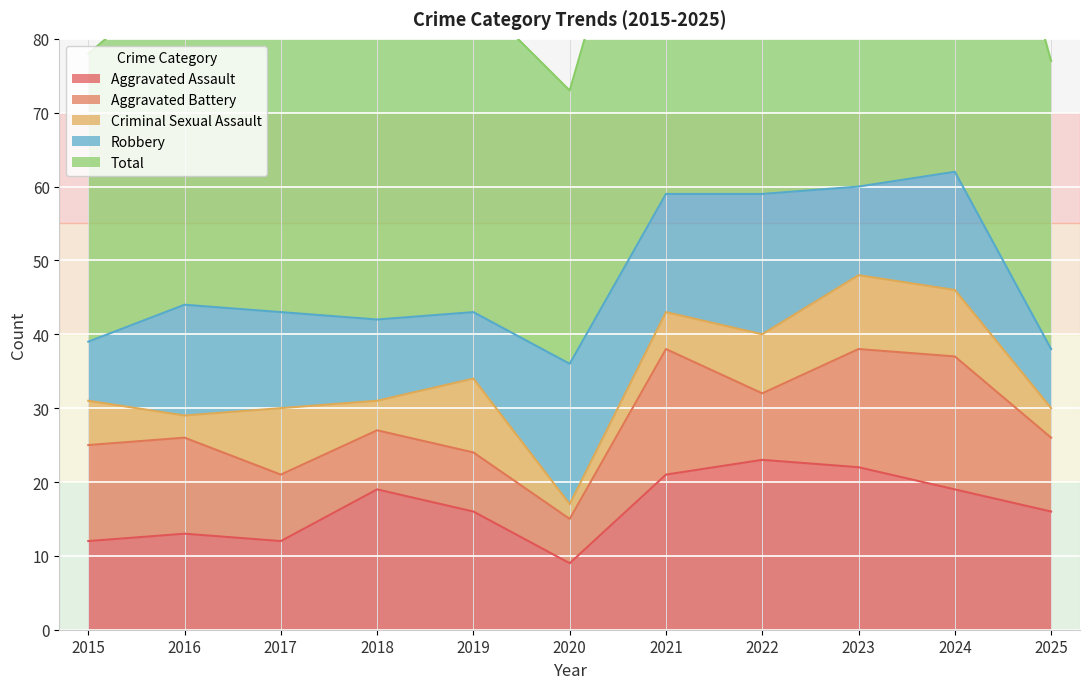

Which category has the lowest value across all series?

2020